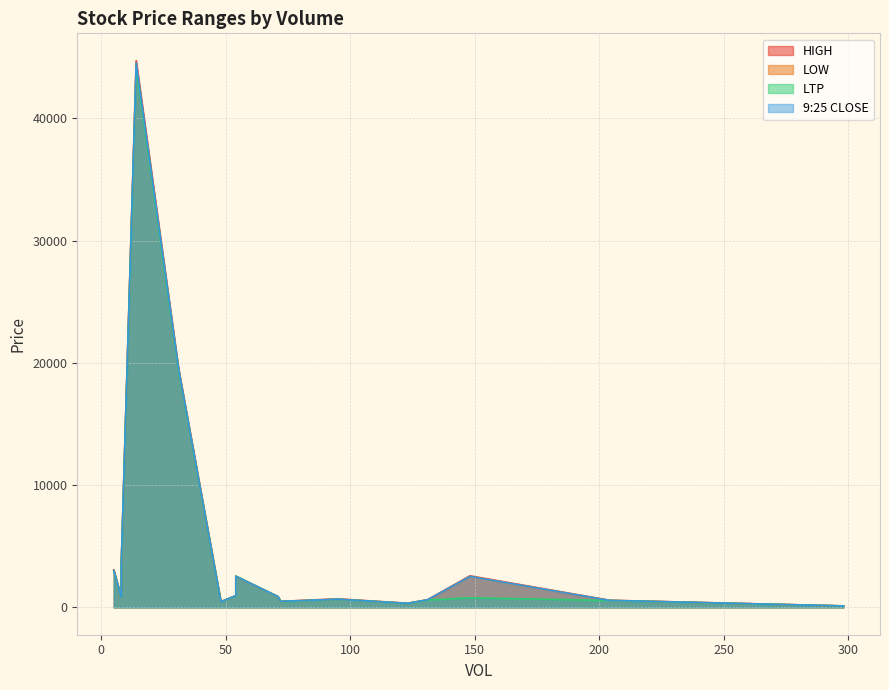

What is the maximum value for 9:25 CLOSE?

44531.9